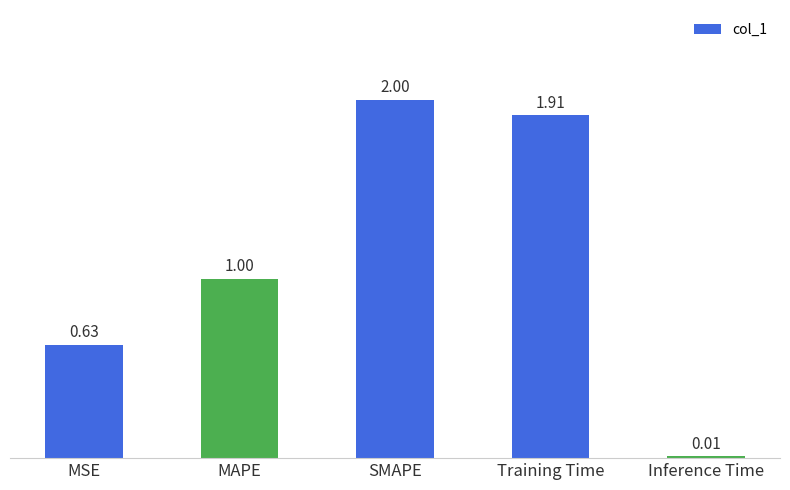

Which category has the lowest value across all series?

Inference Time